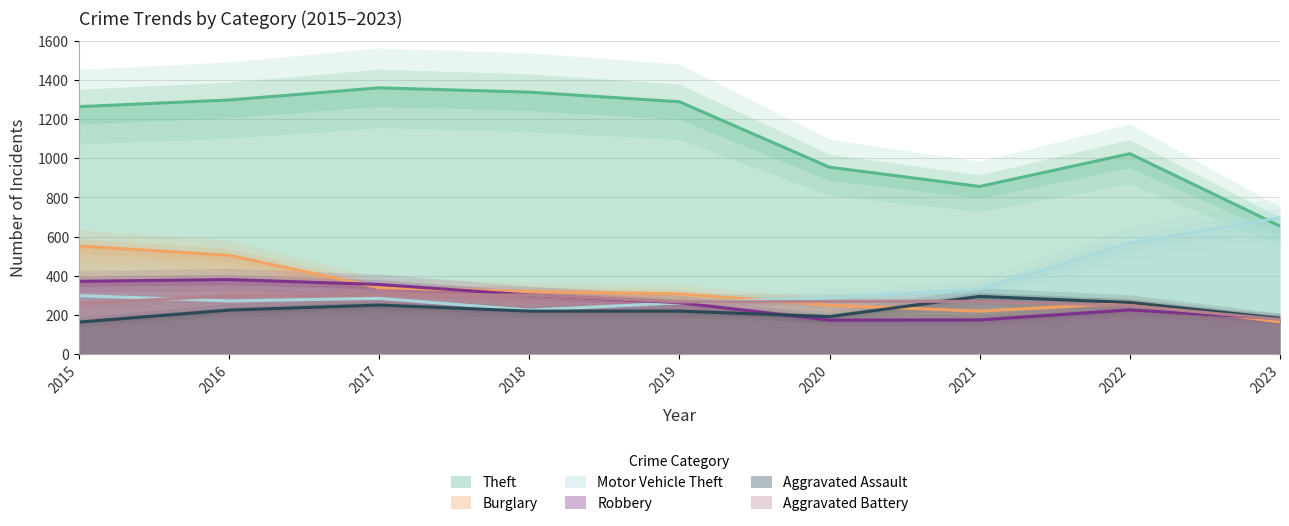

What is the minimum value shown in the chart?

164